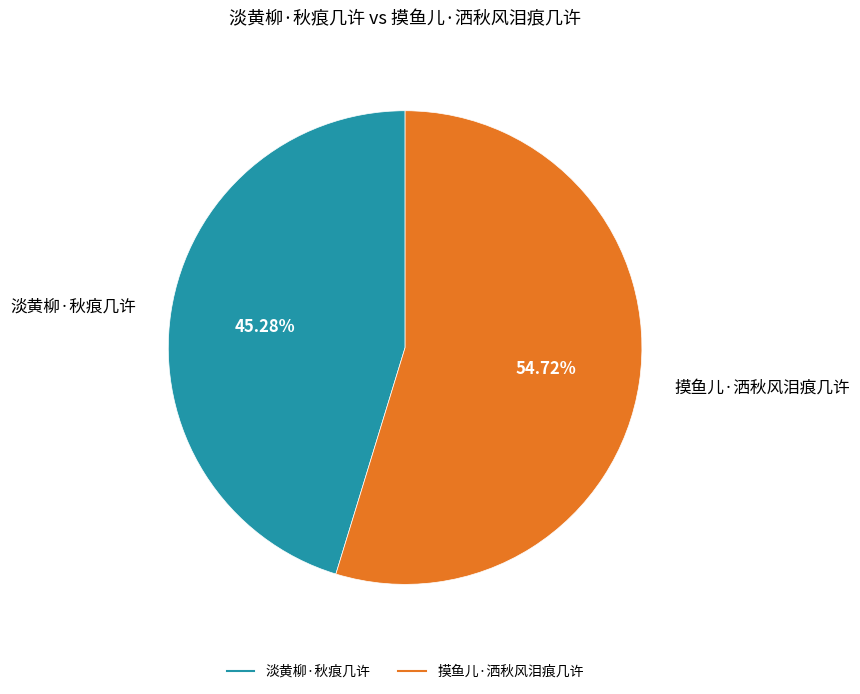

The 淡黄柳·秋痕几许 slice represents 45% of the pie. True or false?

True